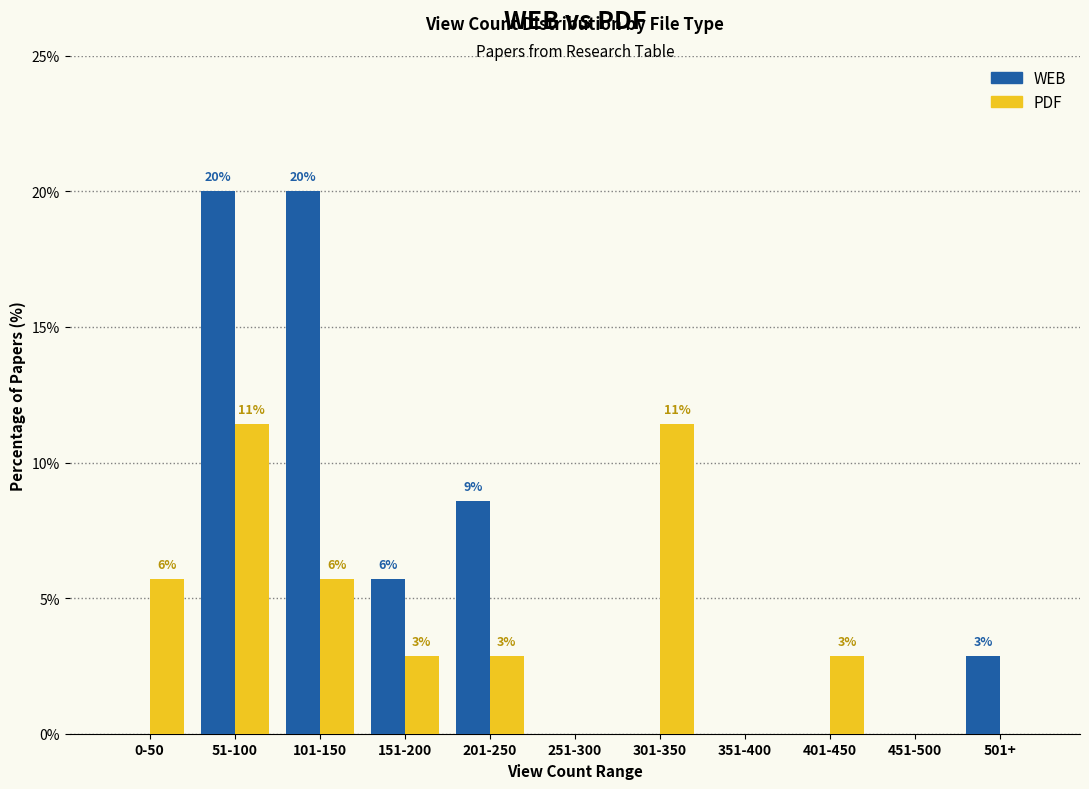

Rank the series by their maximum value, from highest to lowest.

WEB, PDF